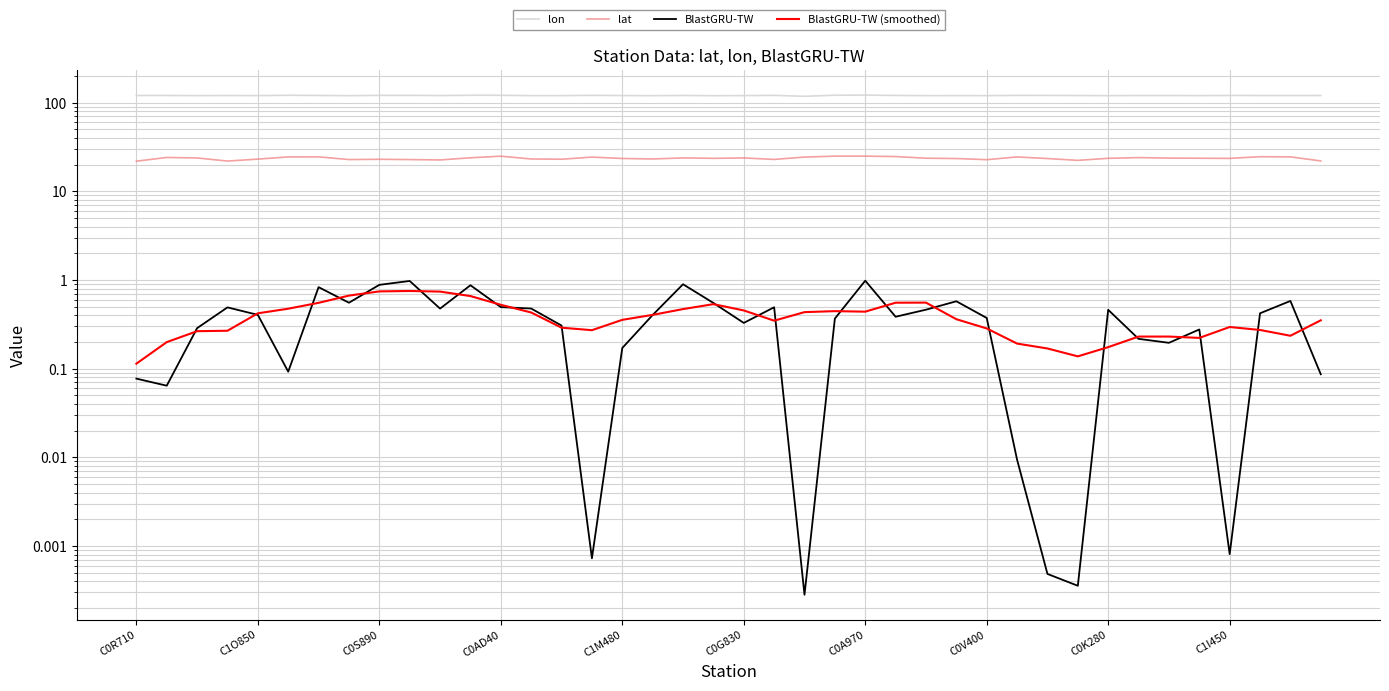

Reading left to right, what are all the values shown in this chart?

lon: 120.8	120.9	120.4	120.7	120.4	121.5	120.9	120.2	121.2	121.2	120.6	121.5	121.4	120.3	120.4	121.3	120.6	120.2	120.9	120.1	120.5	121.2	118.3	121.6	122.0	121.0	120.3	120.4	120.4	121.1	121.0	120.8	120.2	120.7	120.8	120.4	120.9	120.8	120.8	120.8
lat: 21.9	24.2	23.8	22.0	23.1	24.5	24.5	22.9	23.0	22.9	22.6	24.0	25.0	23.2	23.1	24.4	23.5	23.2	23.9	23.6	23.9	23.0	24.4	25.0	25.0	24.7	23.7	23.5	22.8	24.5	23.5	22.4	23.6	24.1	23.8	23.7	23.6	24.6	24.5	22.1
BlastGRU-TW: 0.1	0.1	0.3	0.5	0.4	0.1	0.8	0.6	0.9	1.0	0.5	0.9	0.5	0.5	0.3	0.0	0.2	0.4	0.9	0.6	0.3	0.5	0.0	0.4	1.0	0.4	0.5	0.6	0.4	0.0	0.0	0.0	0.5	0.2	0.2	0.3	0.0	0.4	0.6	0.1
BlastGRU-TW (smoothed): 0.1	0.2	0.3	0.3	0.4	0.5	0.6	0.7	0.7	0.8	0.7	0.7	0.5	0.4	0.3	0.3	0.4	0.4	0.5	0.5	0.5	0.3	0.4	0.4	0.4	0.6	0.6	0.4	0.3	0.2	0.2	0.1	0.2	0.2	0.2	0.2	0.3	0.3	0.2	0.4